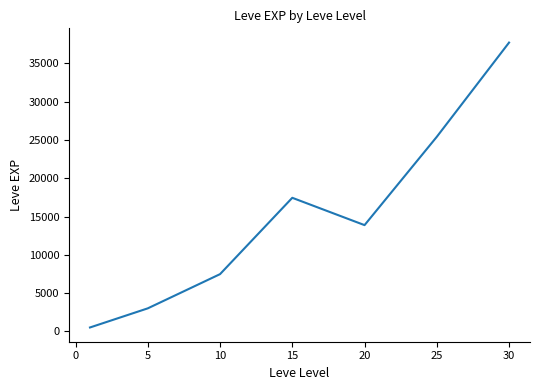

Count the number of categories in the chart.

7